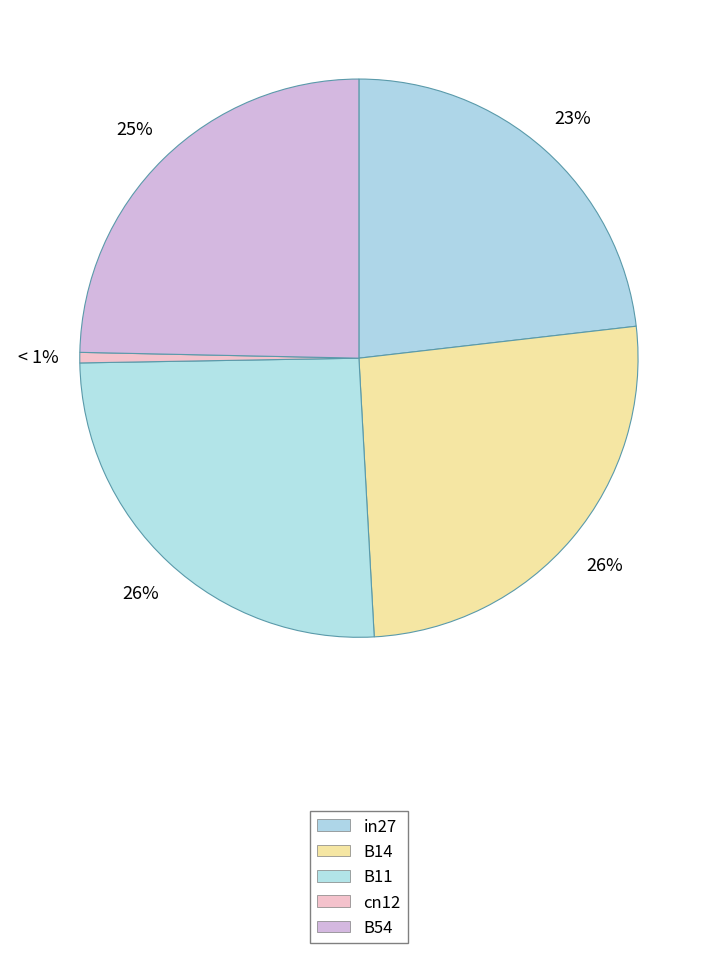

How many slices are in this pie chart?

5